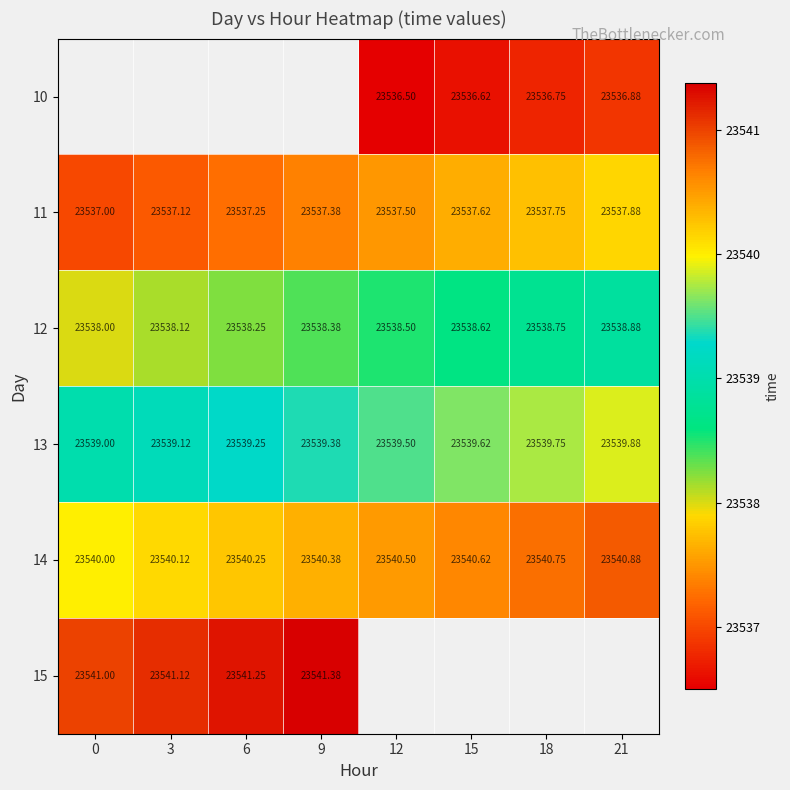

How many values in the 13 series exceed 23539?

7